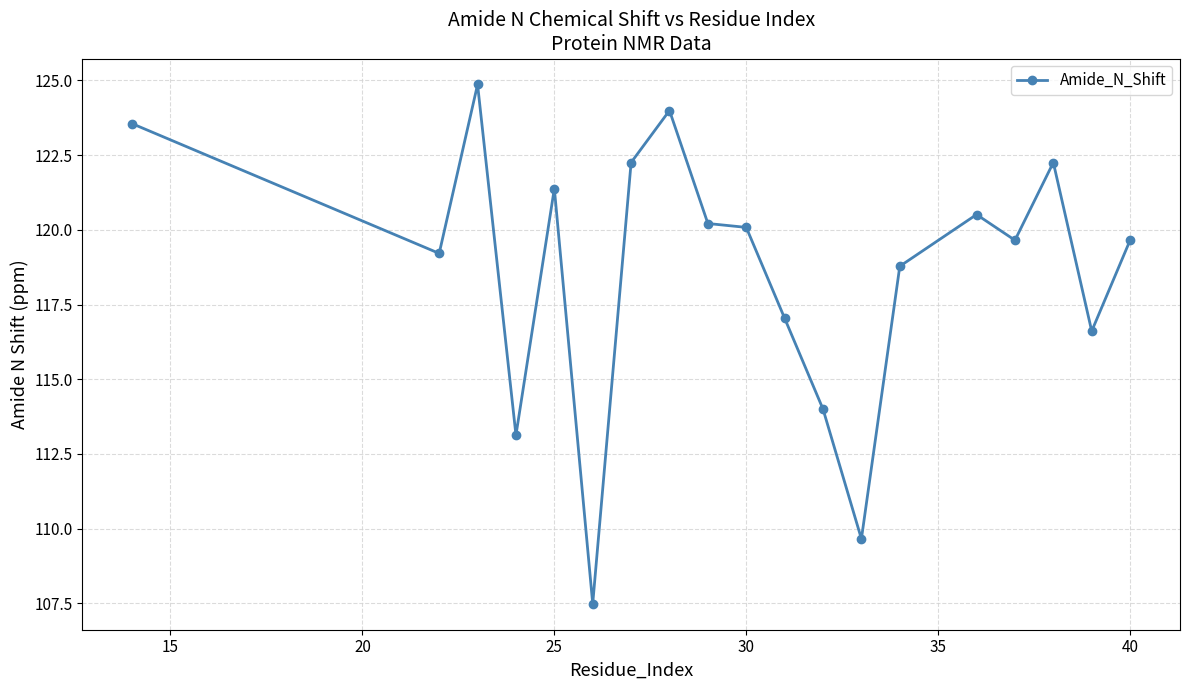

What is the greatest value displayed?

124.9